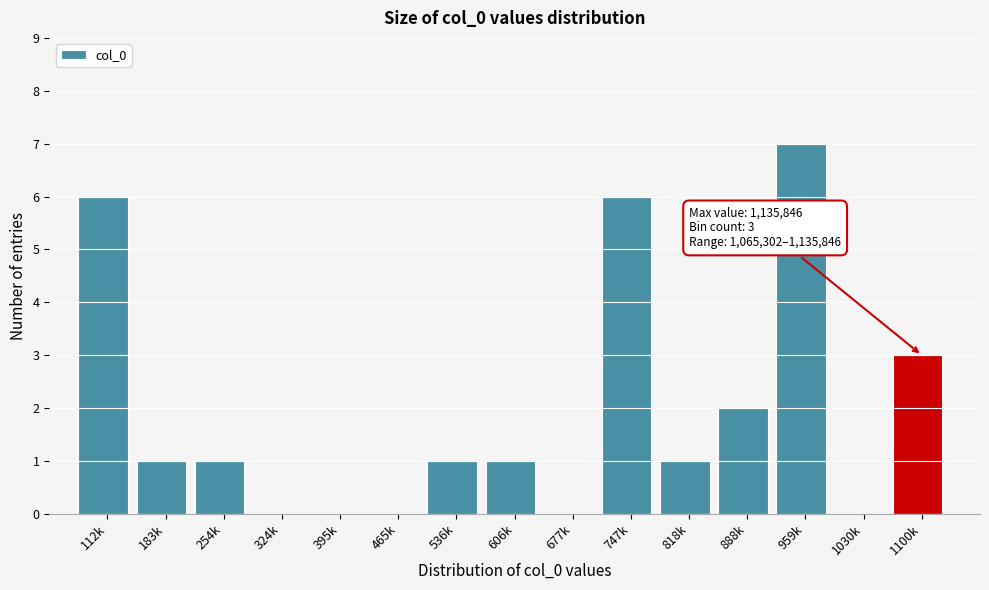

Reading left to right, list all the values displayed in this chart.

112k=6	183k=1	254k=1	324k=0	395k=0	465k=0	536k=1	606k=1	677k=0	747k=6	818k=1	888k=2	959k=7	1030k=0	1100k=3